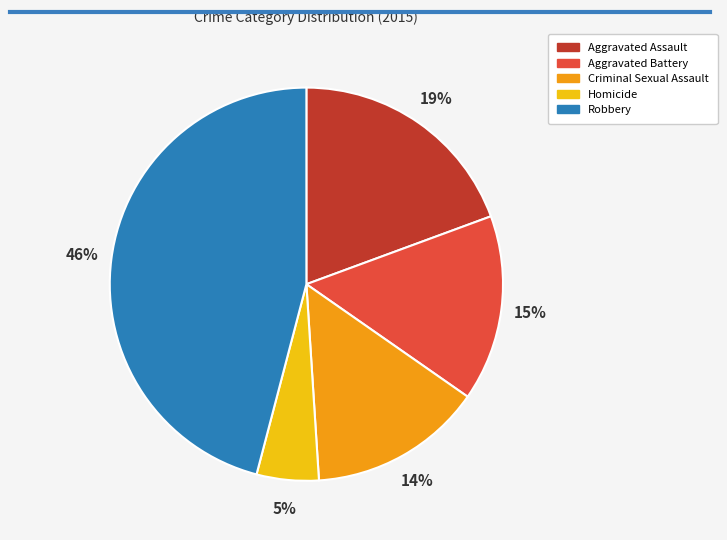

Count the number of slices in the pie.

5